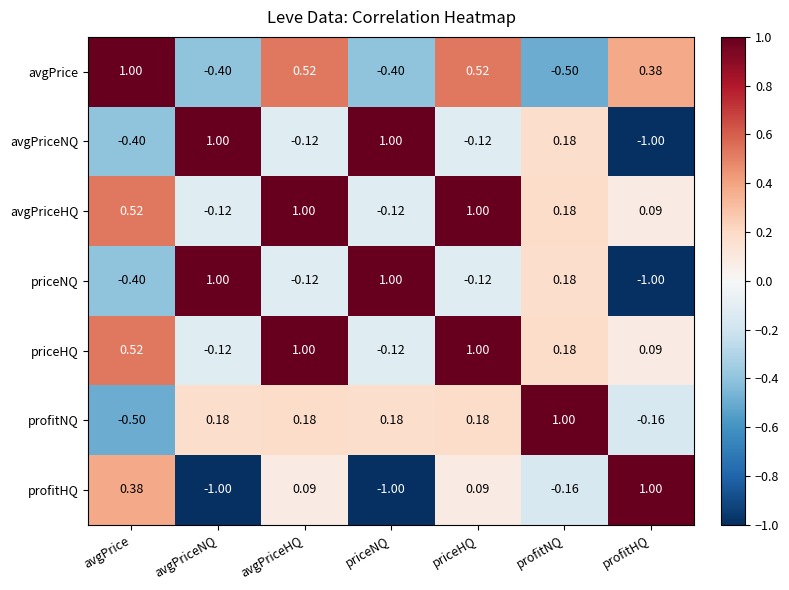

Where does the priceHQ series first go above 0?

avgPrice